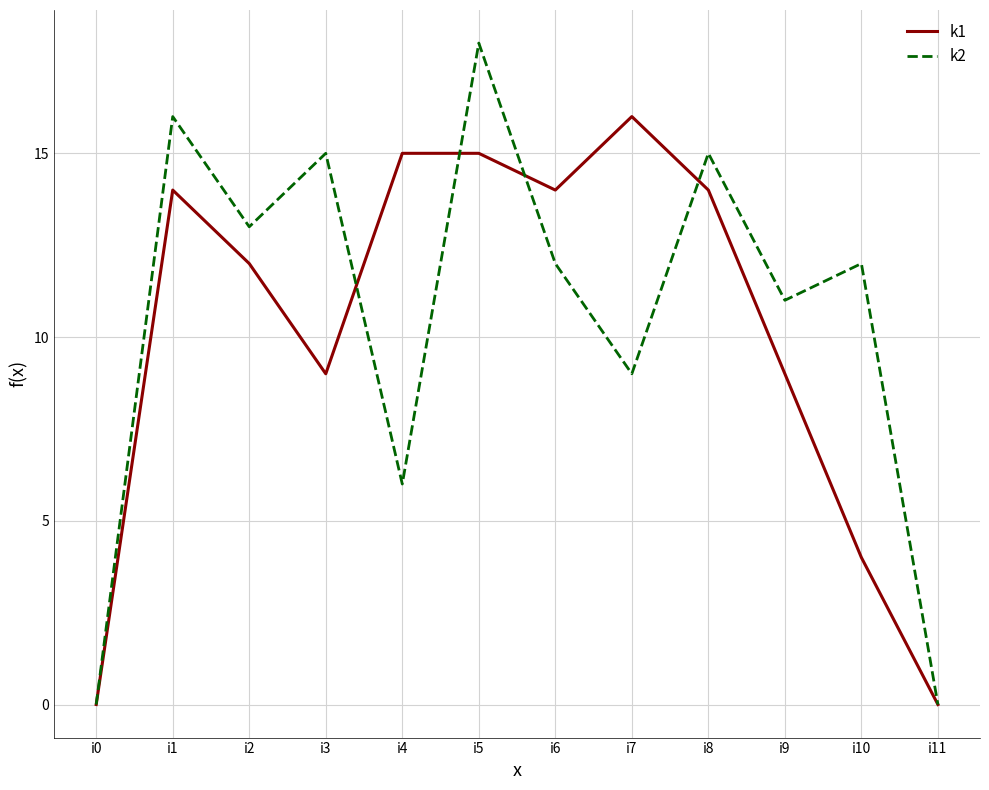

List the series in order of their peak value, highest first.

k2, k1